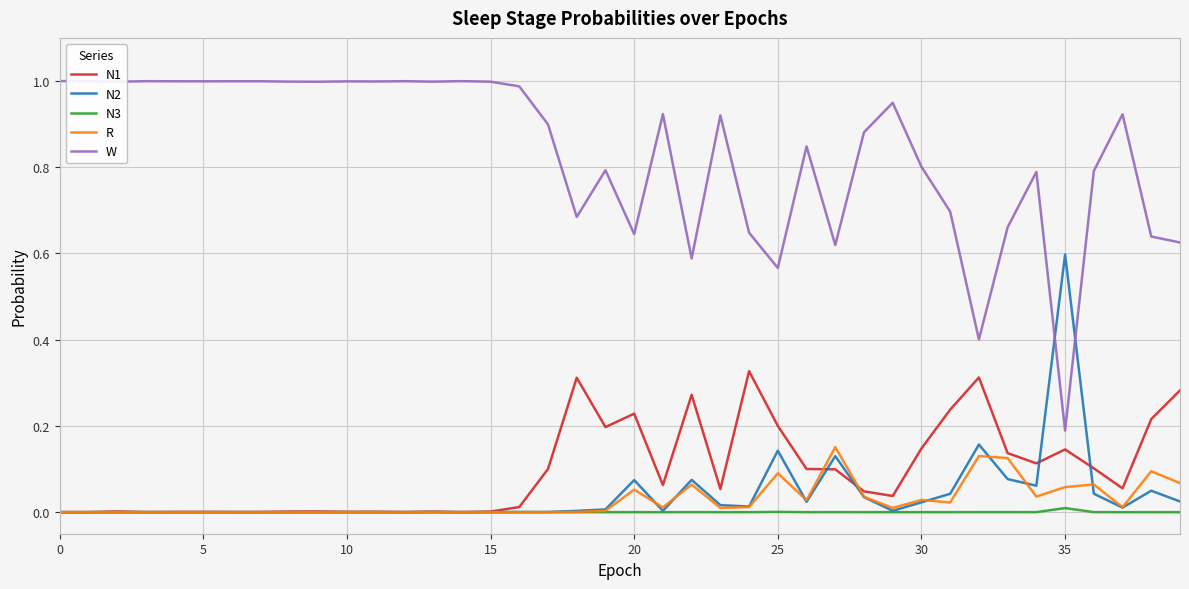

Which series has the largest range (max minus min)?

W